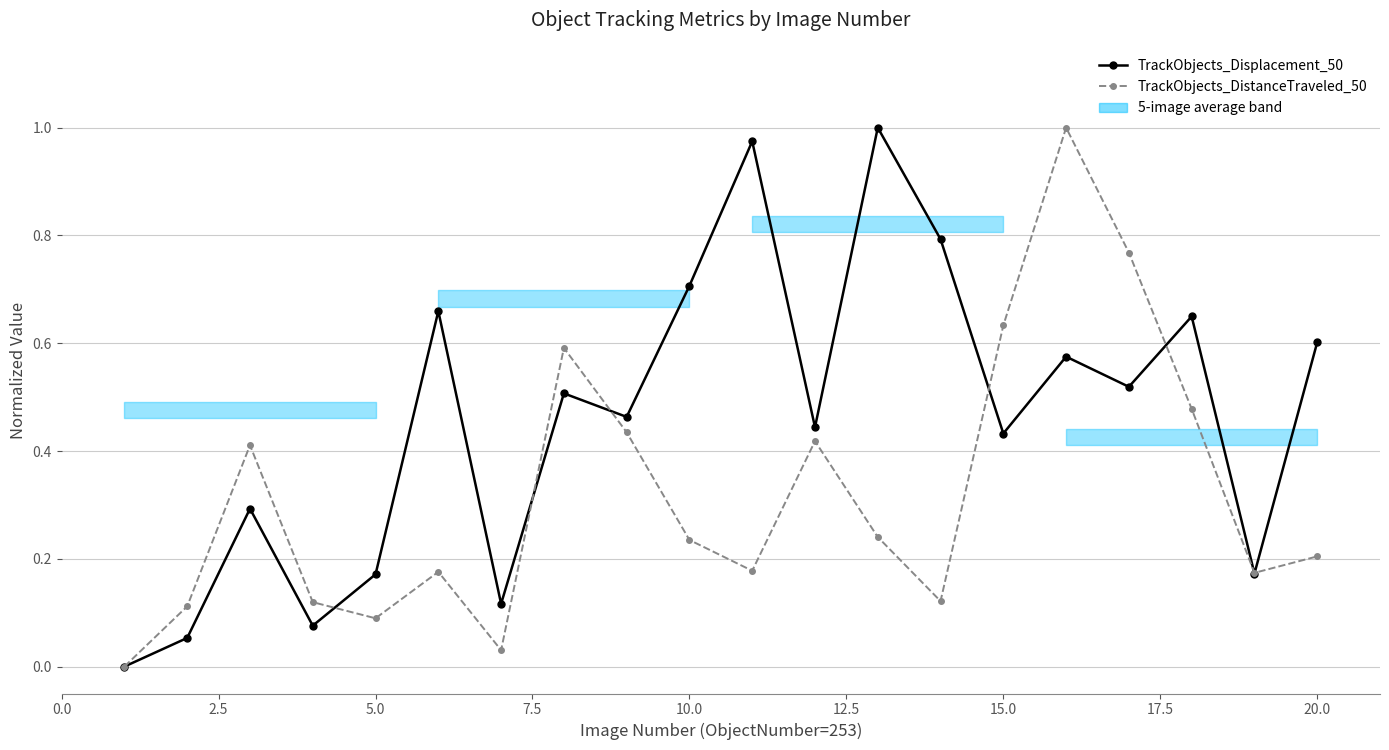

In TrackObjects_DistanceTraveled_50, how many points are higher than both neighbors (excluding endpoints)?

5